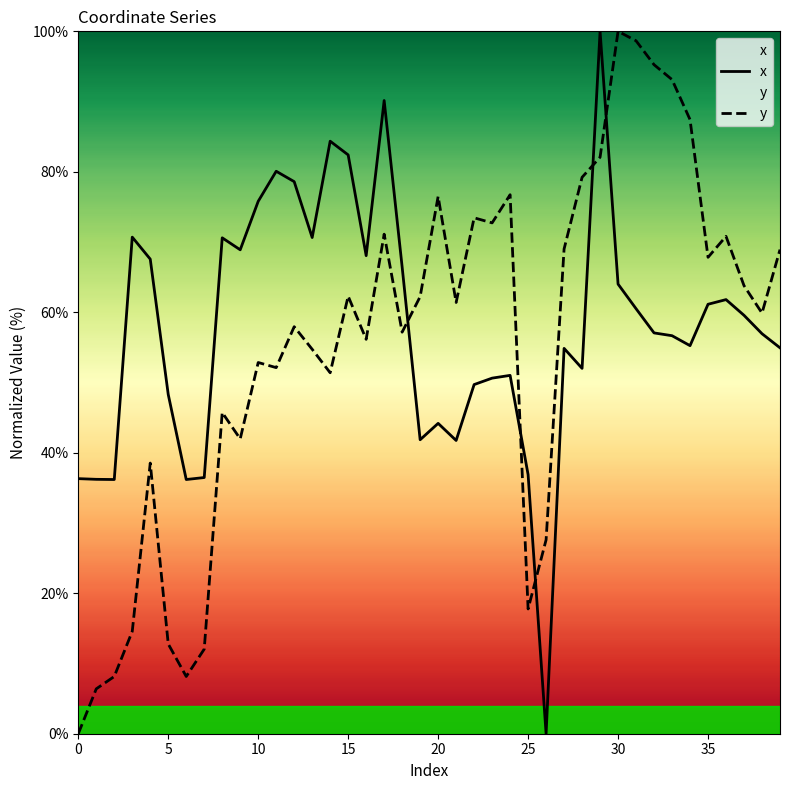

Rank the series by their average value, from highest to lowest.

x, y